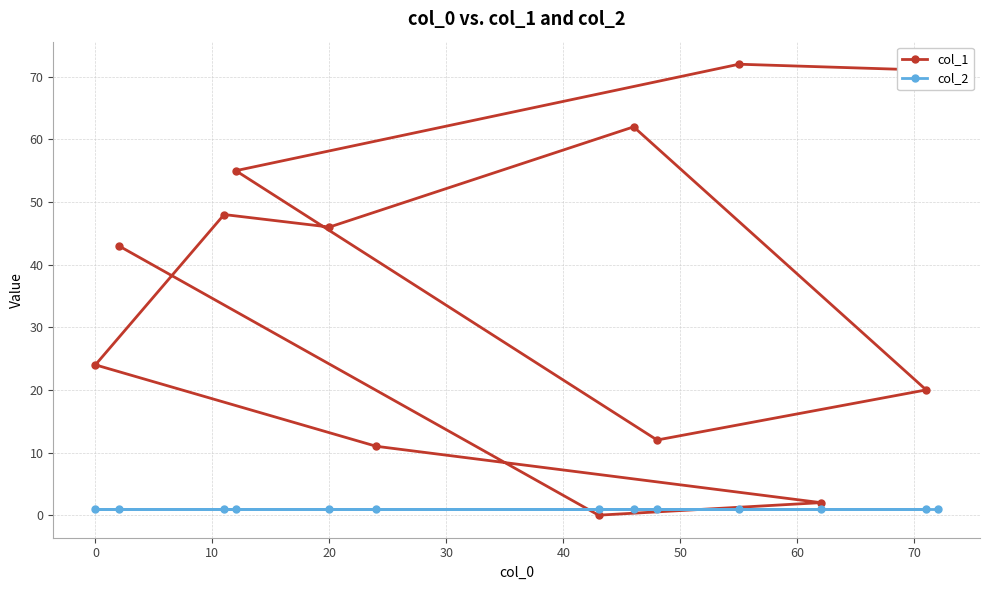

List the series in order of their peak value, highest first.

col_1, col_2